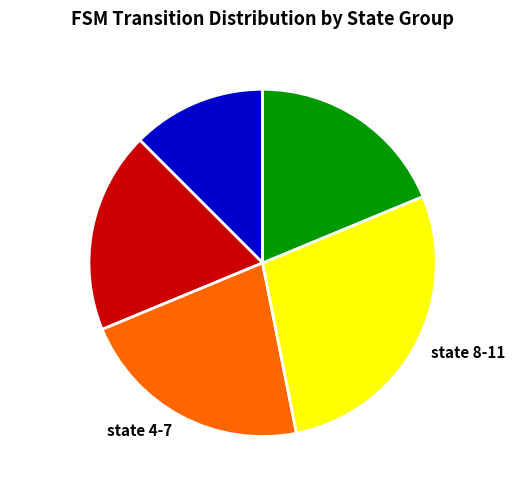

What is the ratio of the value at state 0 to the value at state 12-15?

0.7